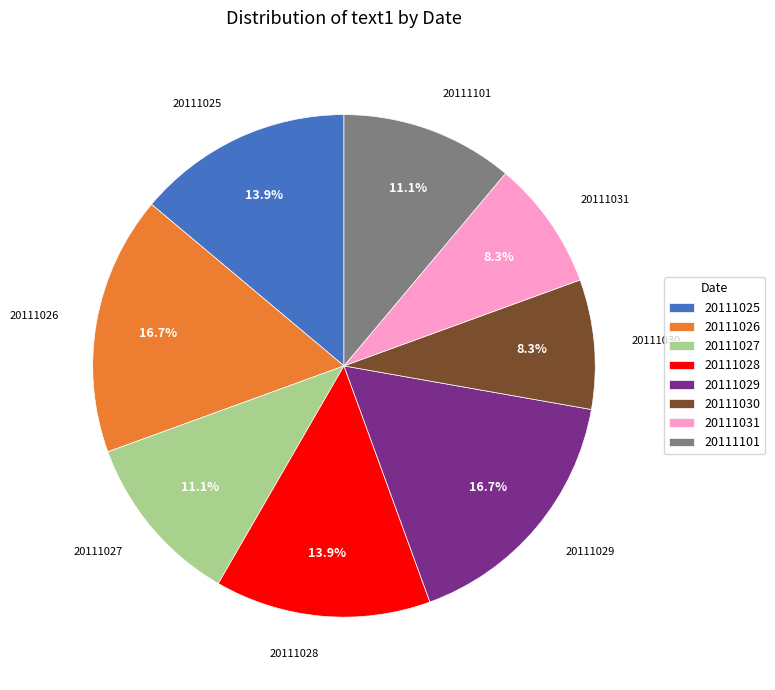

Which has a higher value, 20111025 or 20111026?

20111026